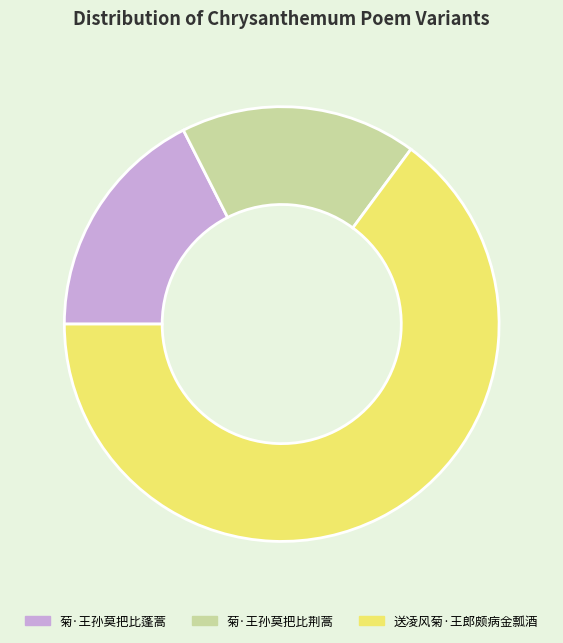

What is the ratio of the value at 菊·王孙莫把比蓬蒿 to the value at 菊·王孙莫把比荆蒿?

1.0